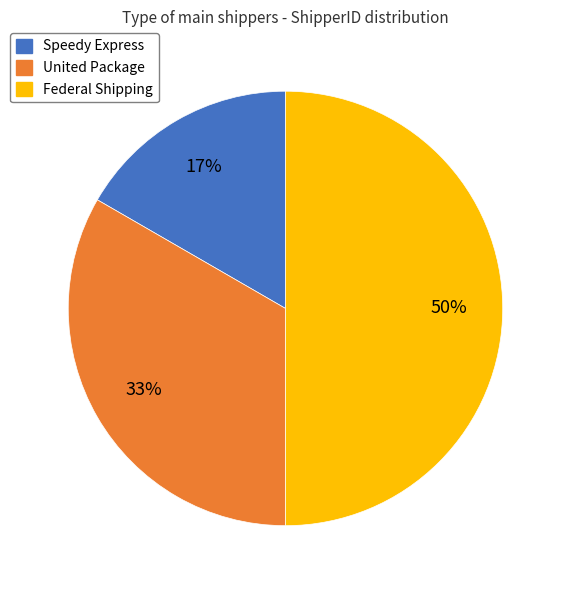

To the nearest percent, what is the difference between the largest and smallest slice percentages?

33%